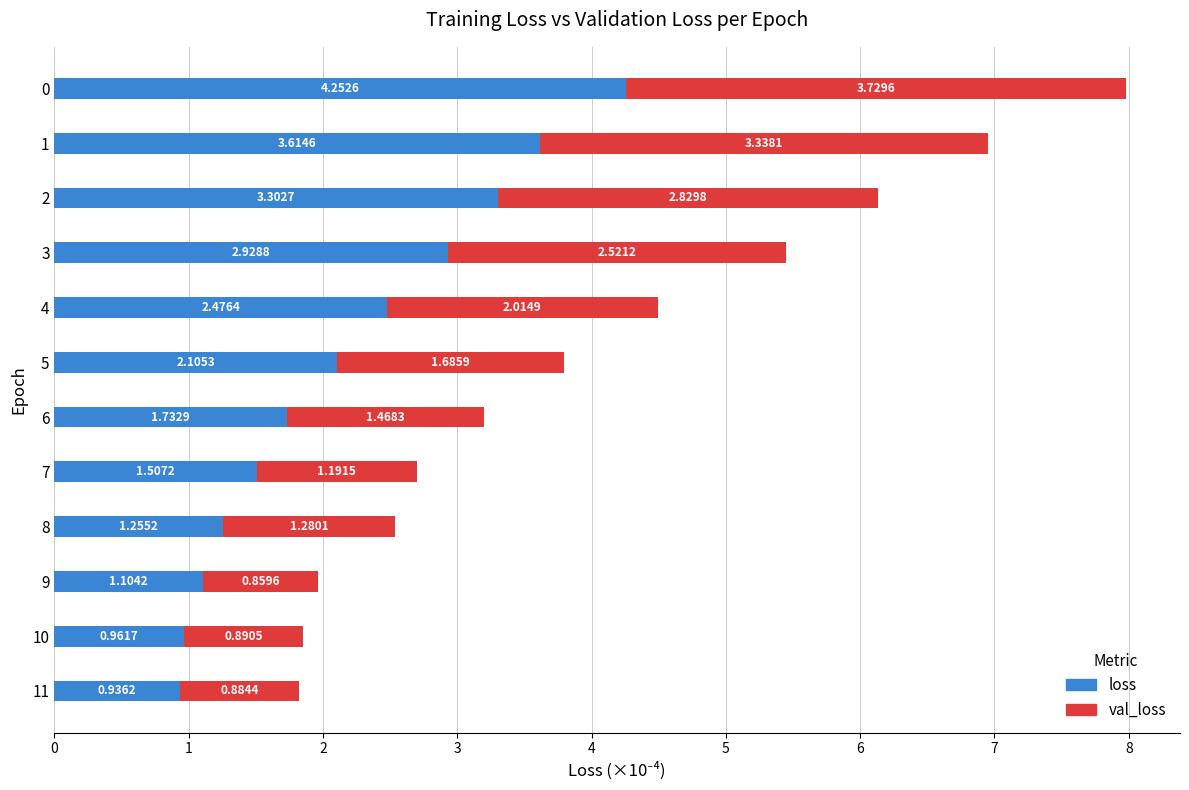

Rank the categories by loss value from lowest to highest.

11, 10, 9, 8, 7, 6, 5, 4, 3, 2, 1, 0